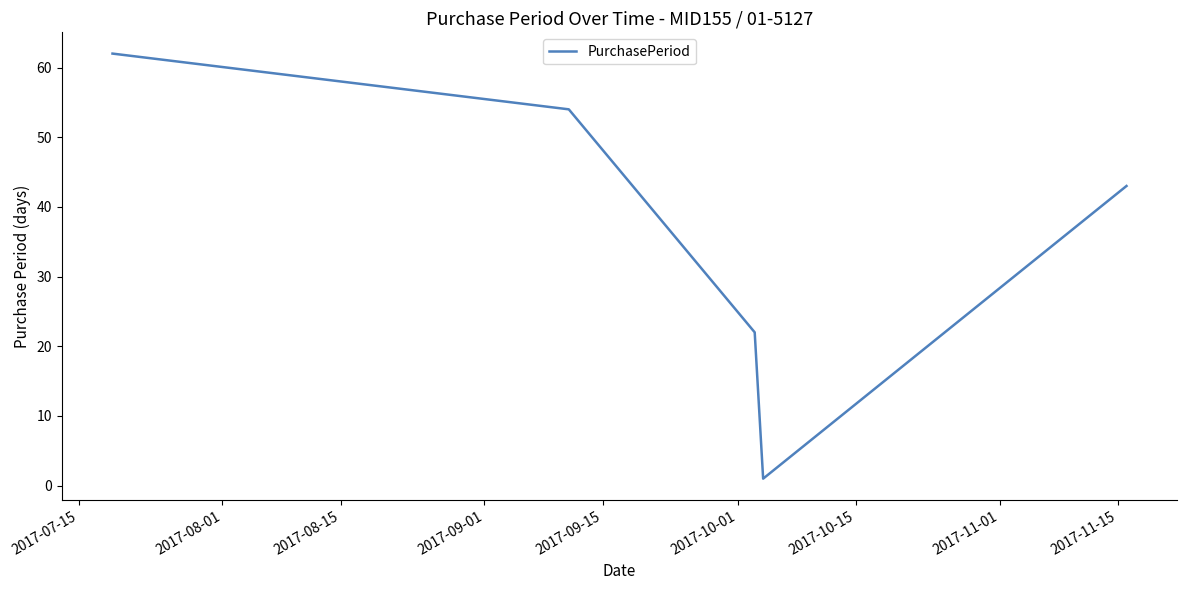

What is the maximum value shown in the chart?

62